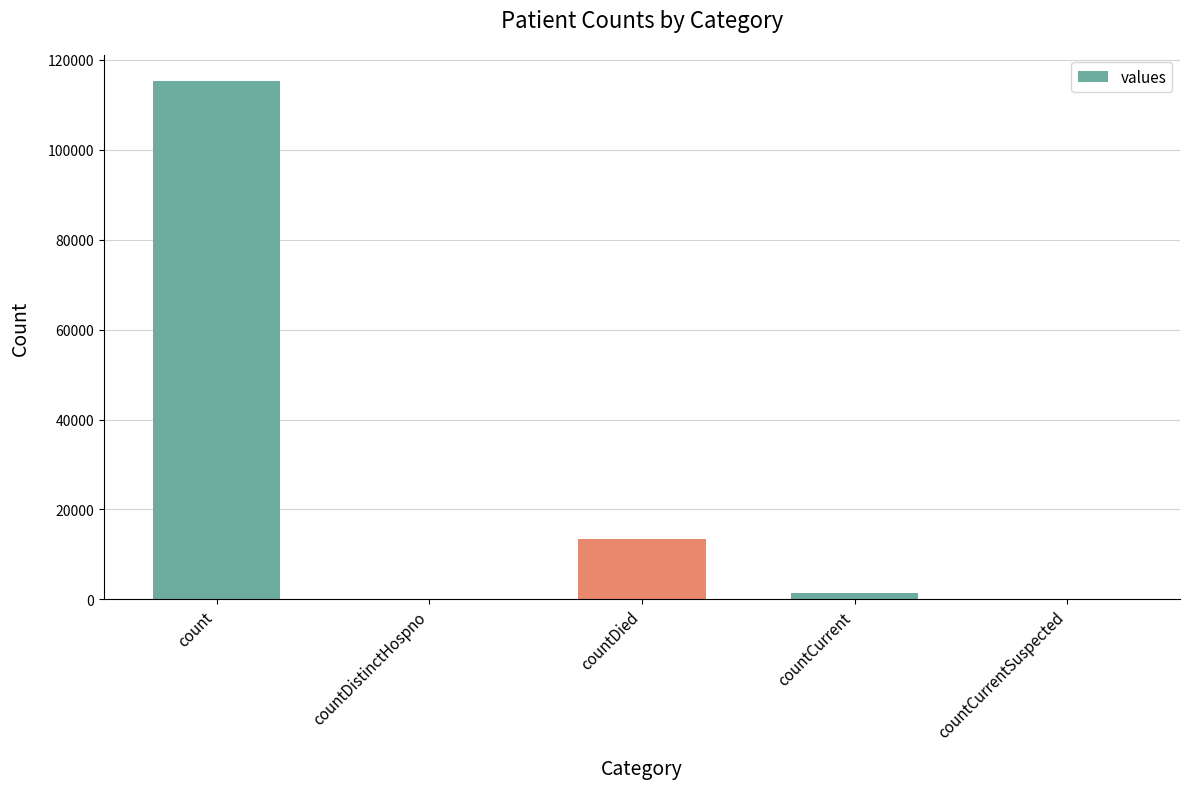

Reading left to right, what are all the values shown in this chart?

count=115379	countDistinctHospno=0	countDied=13343	countCurrent=1383	countCurrentSuspected=0